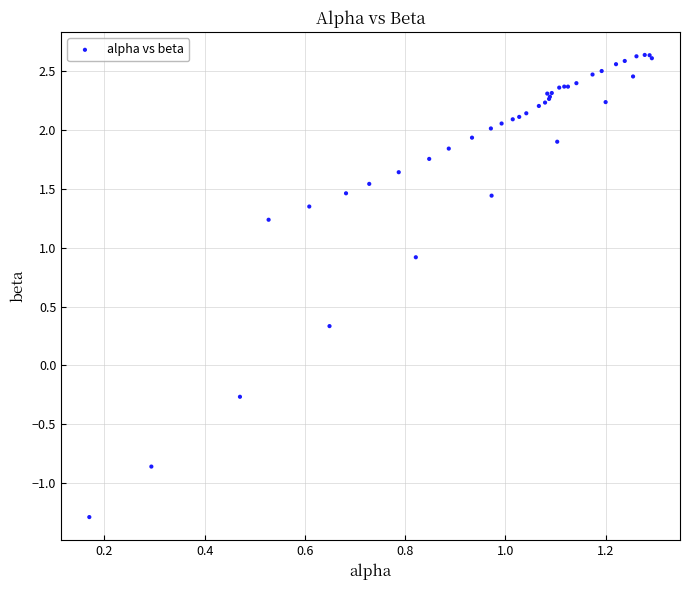

What Y value in the scatter plot is closest to 0?

-0.3